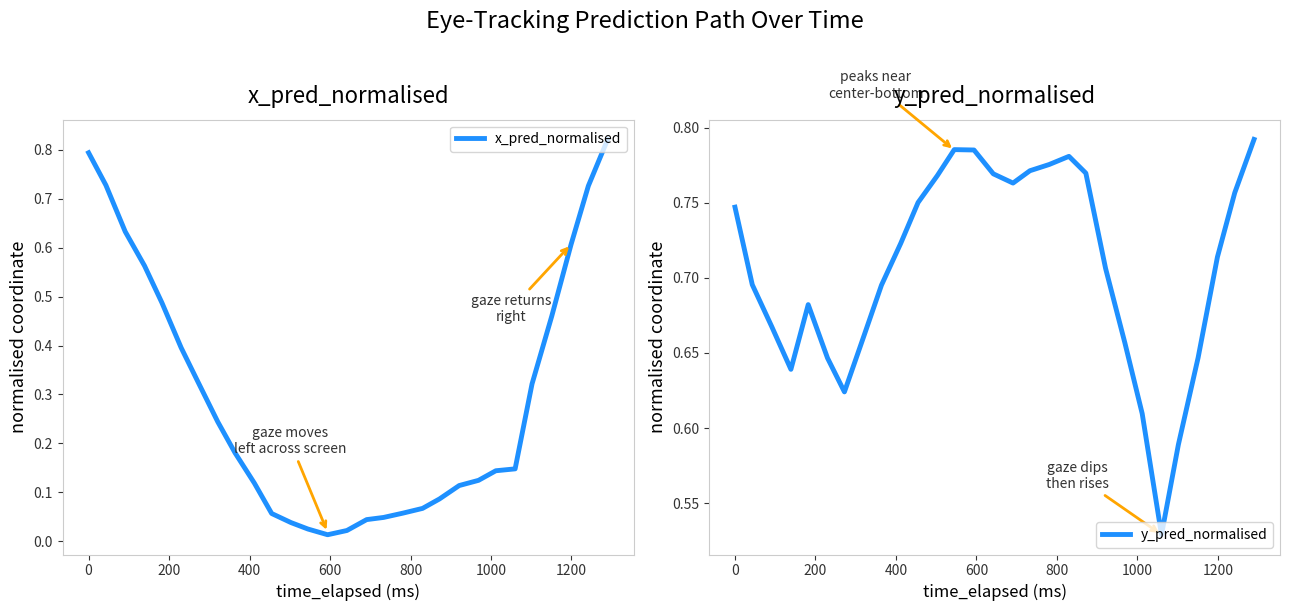

List the series in order of their peak value, lowest first.

y_pred_normalised, x_pred_normalised